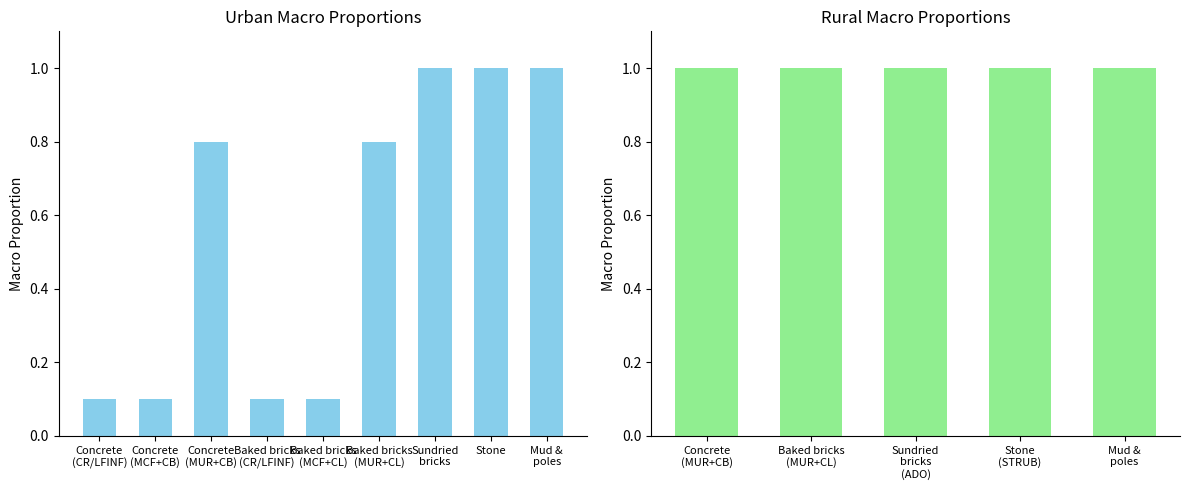

What is the sum of all values?

5.0